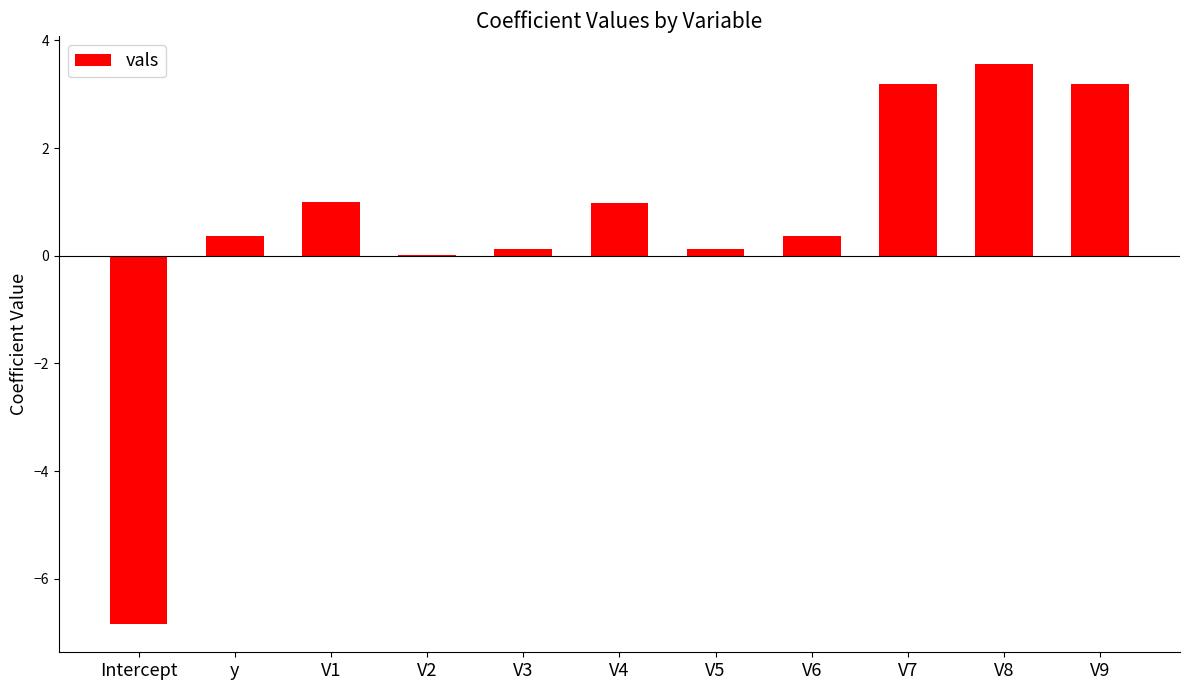

What is the sum of all values?

6.1